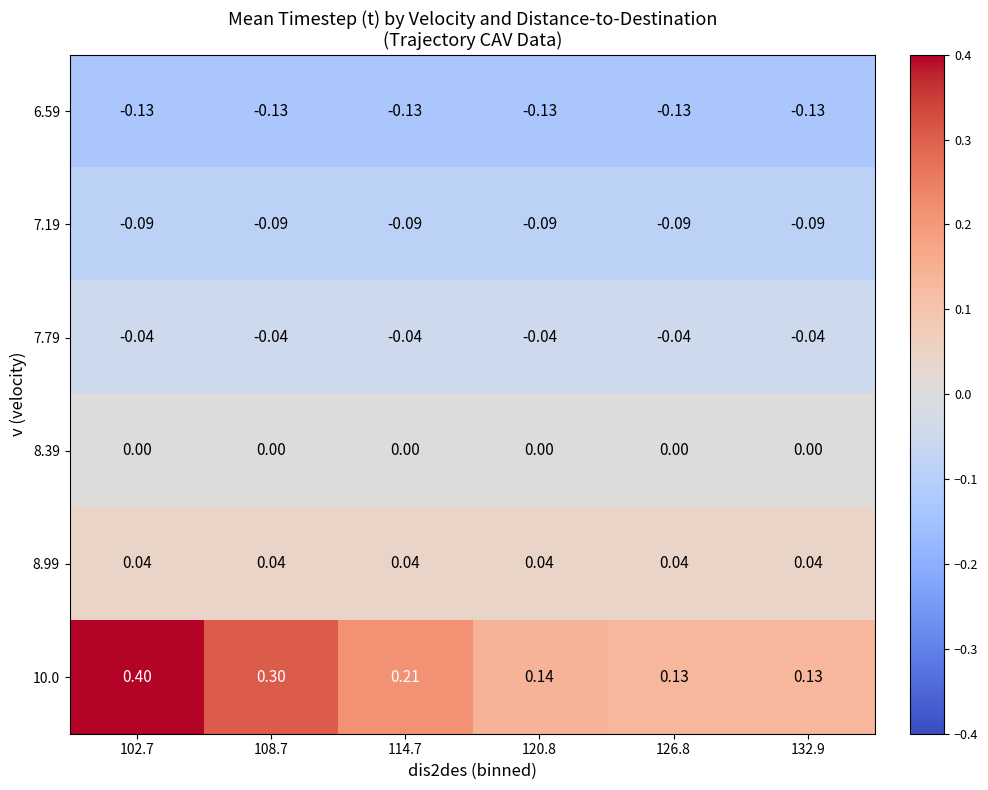

Is the value of 7.19 at 126.8 greater than the value of 8.99 at 120.8?

No